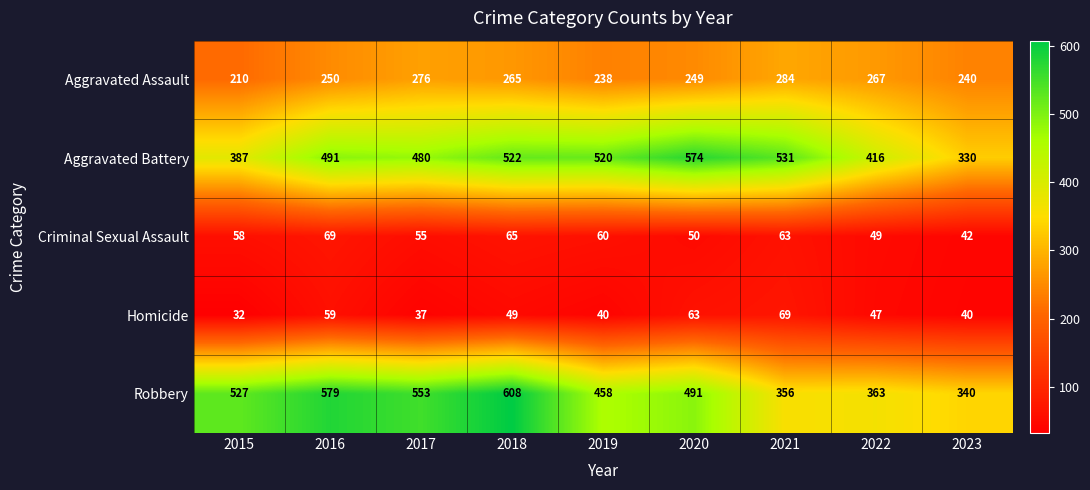

What is the greatest value displayed?

608